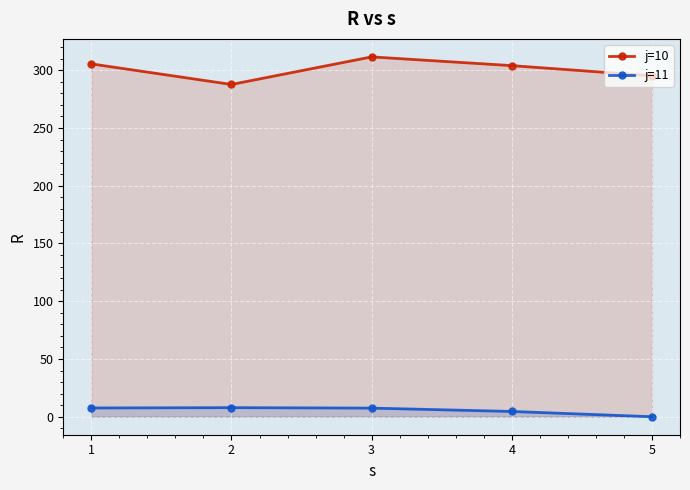

At how many categories does at least one series exceed 191?

5